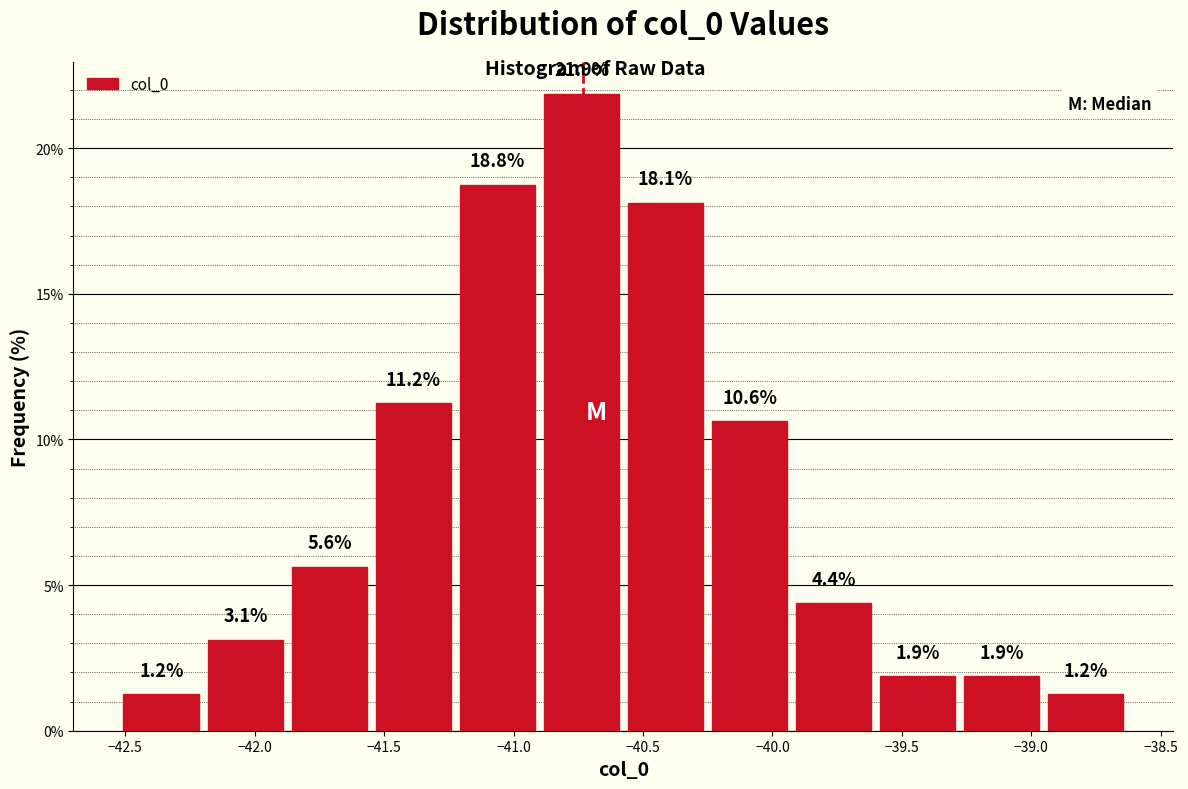

Which range on the x-axis has the tallest bar?

-40.90 to -40.60